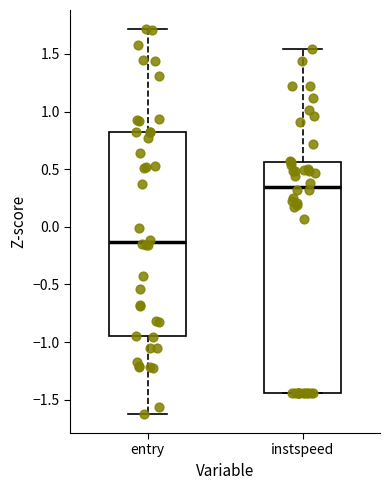

Comparing the boxes themselves (not the whiskers), which one is the tallest?

instspeed